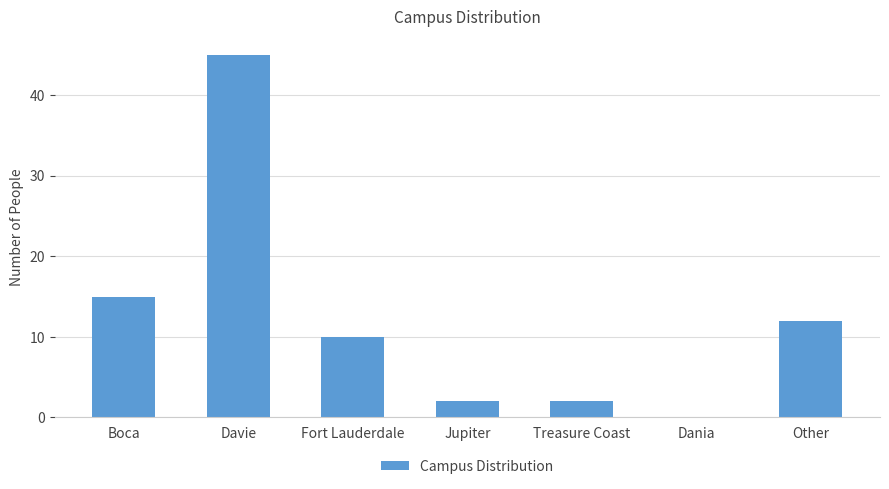

Which label corresponds to the largest value in the chart?

Davie